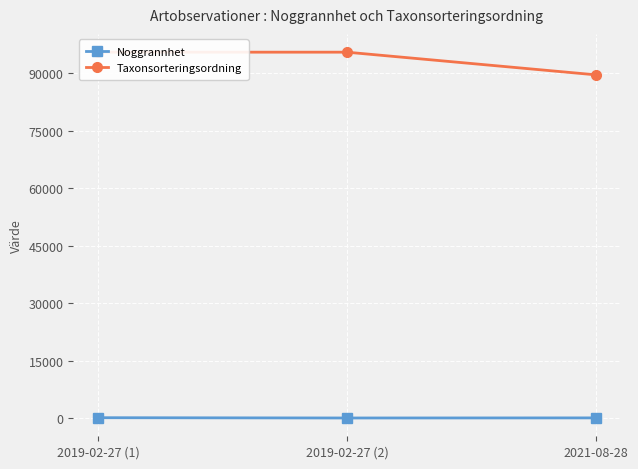

Reading left to right, what are all the values shown in this chart?

Noggrannhet: 100	25	50
Taxonsorteringsordning: 95519	95519	89608